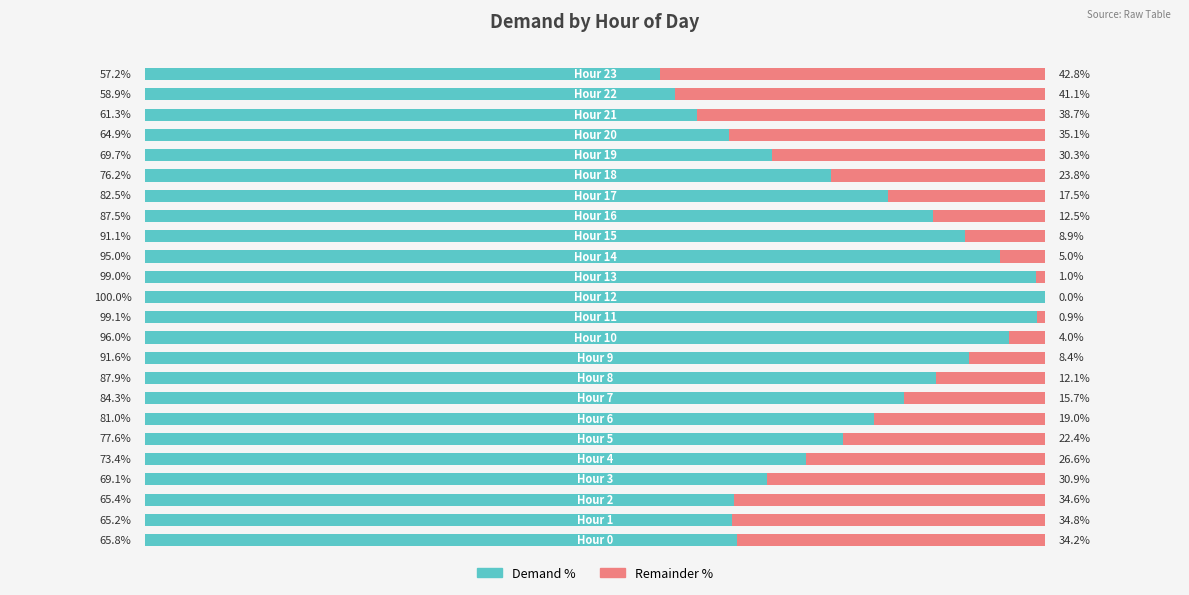

At which category is the sum across all series the highest?

2